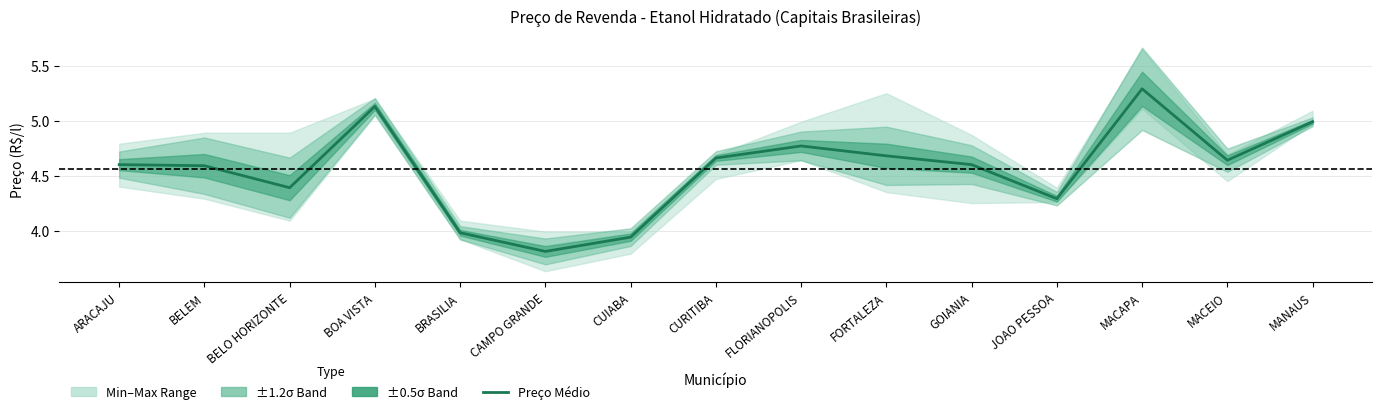

Which category has the lowest value across all series?

CAMPO GRANDE